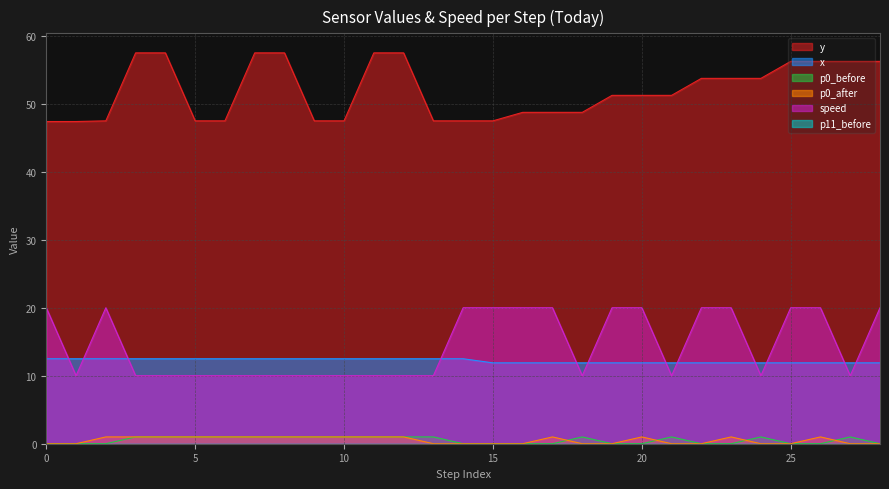

What is the total value across all series at 24?

76.6